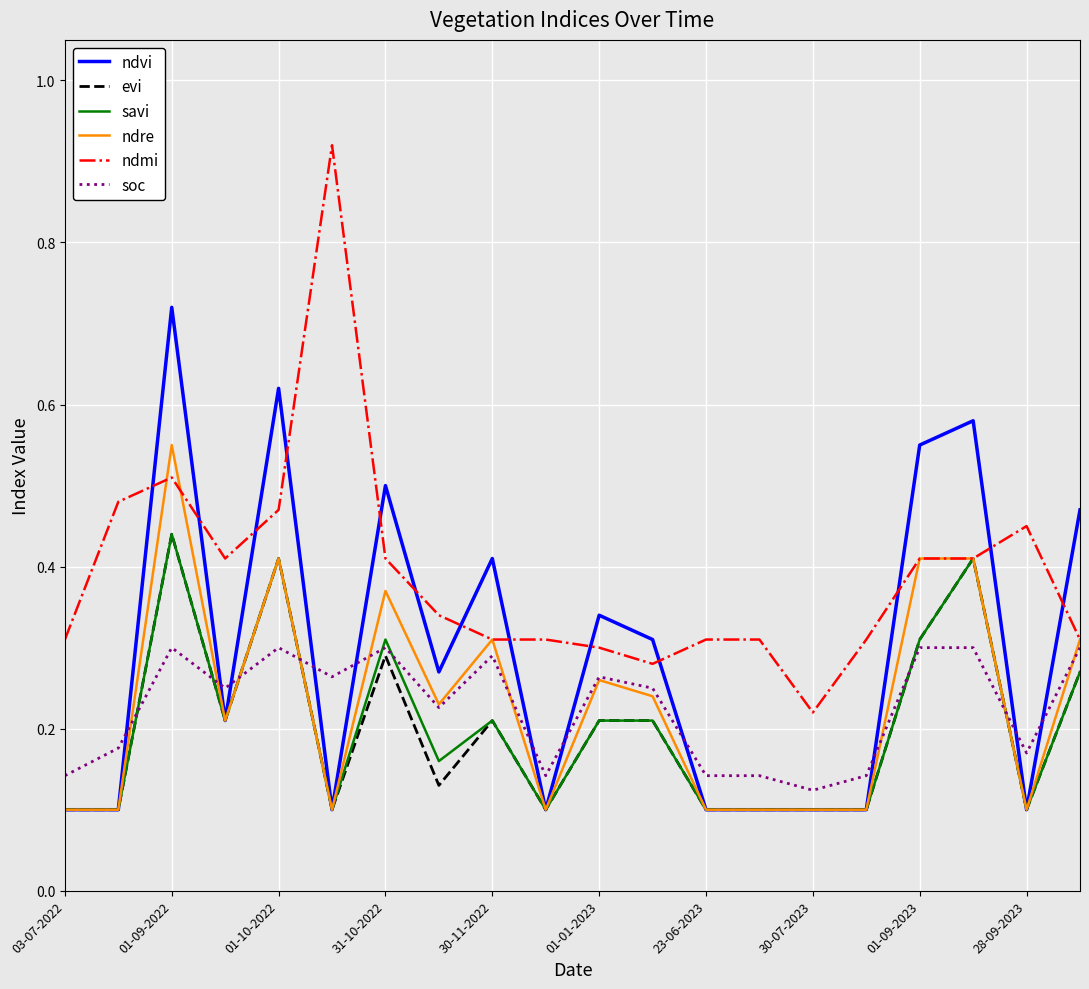

Which series has the largest total across all categories?

ndmi